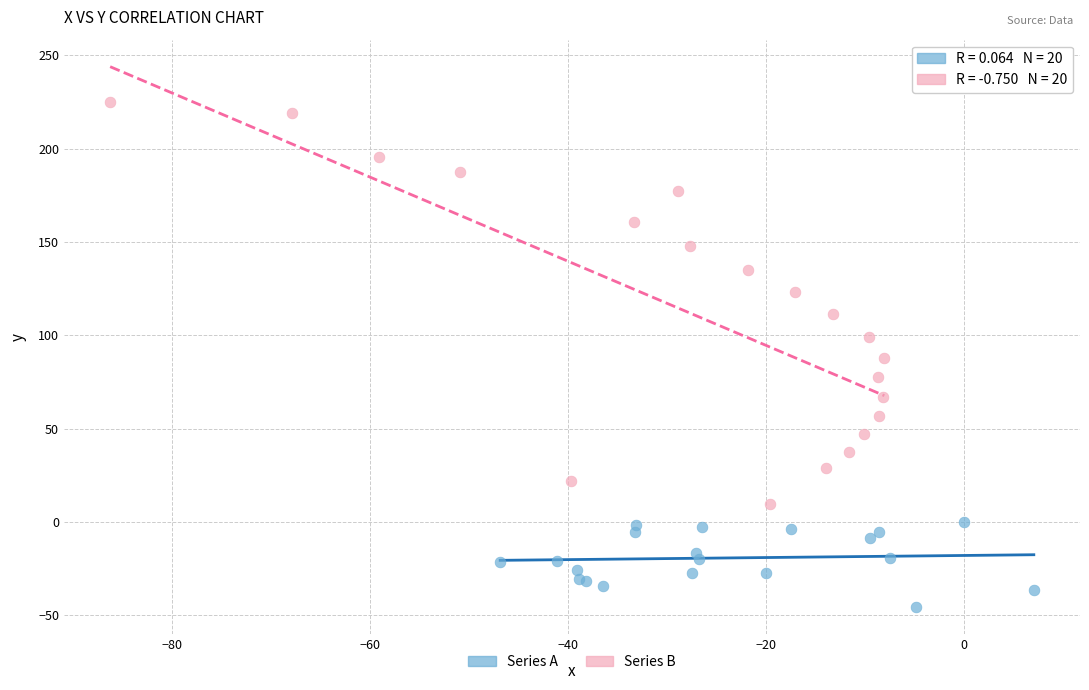

What are all the series names shown in the legend?

Series A, Series B